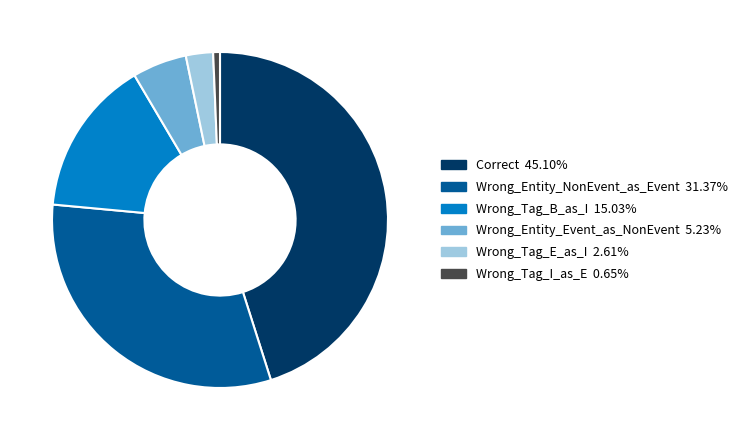

Is Wrong_Entity_Event_as_NonEvent the majority of the pie?

No